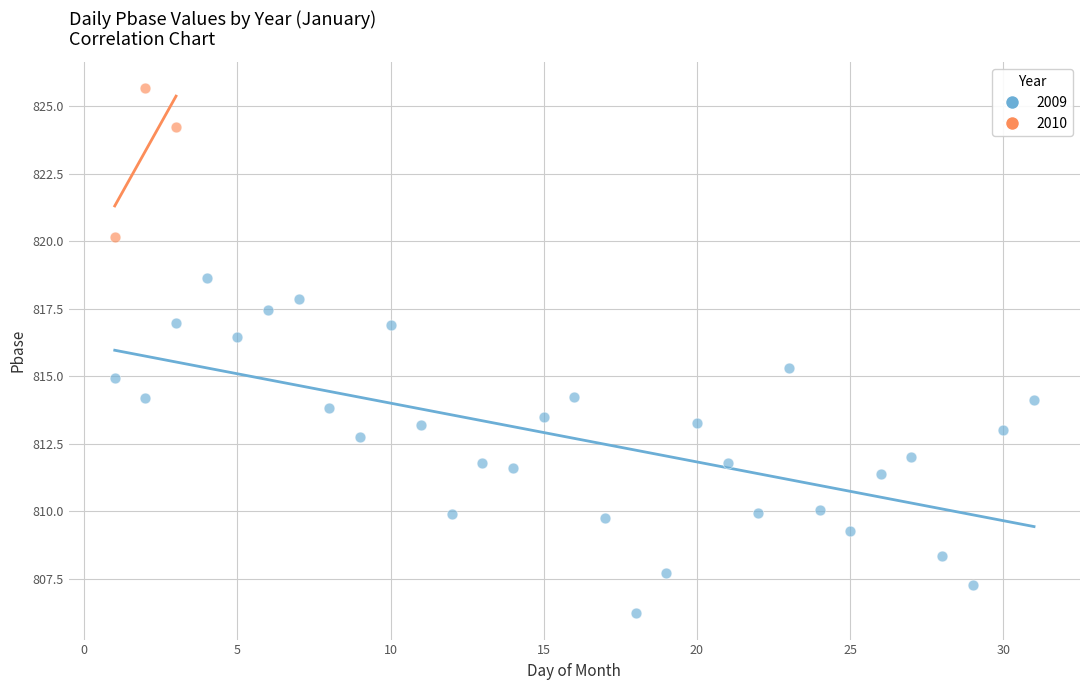

Which series contains the highest Y value?

2010